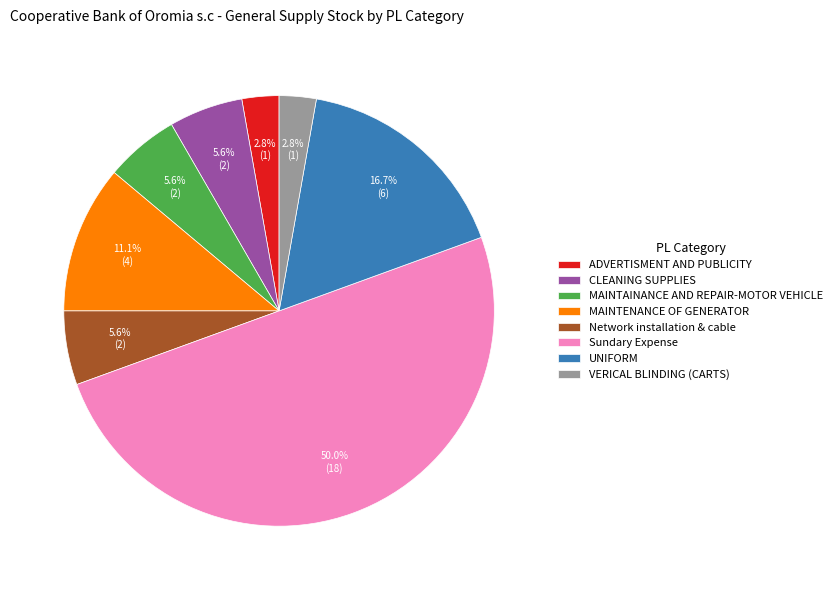

To the nearest percent, what percentage of the pie is UNIFORM?

17%